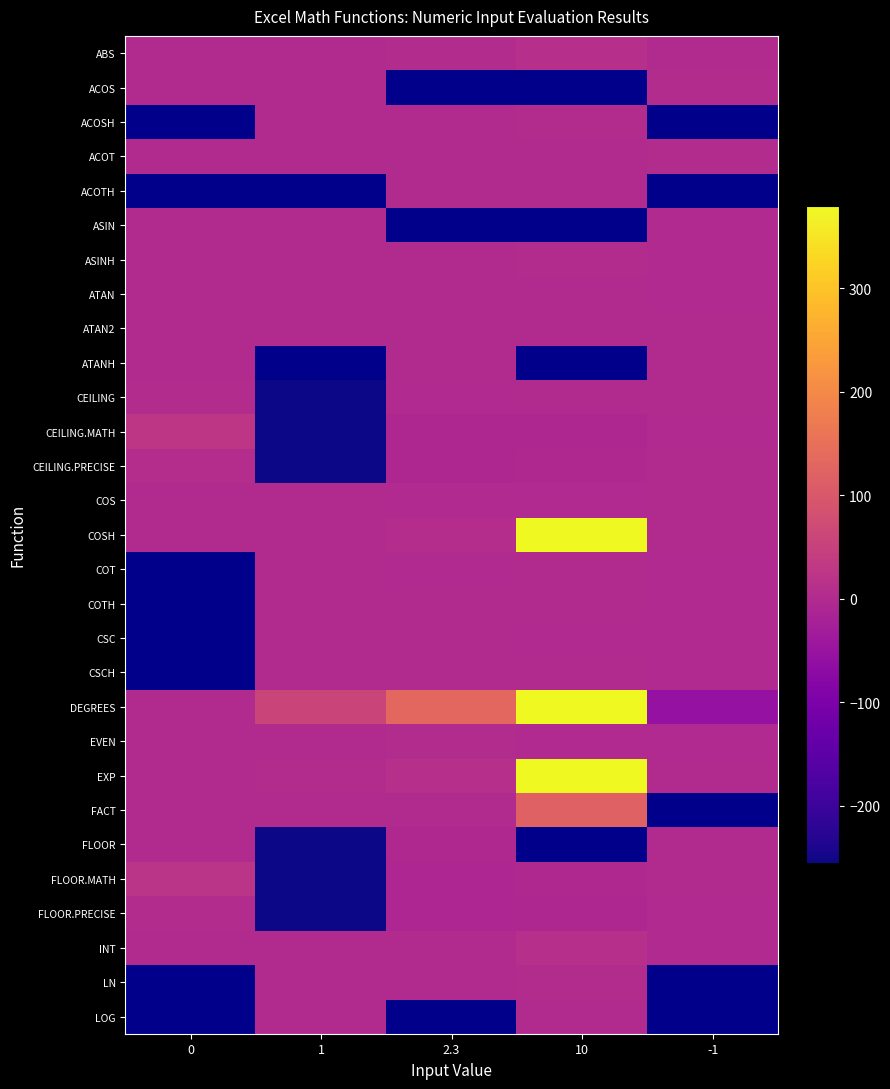

At how many categories does at least one series exceed 13097?

1